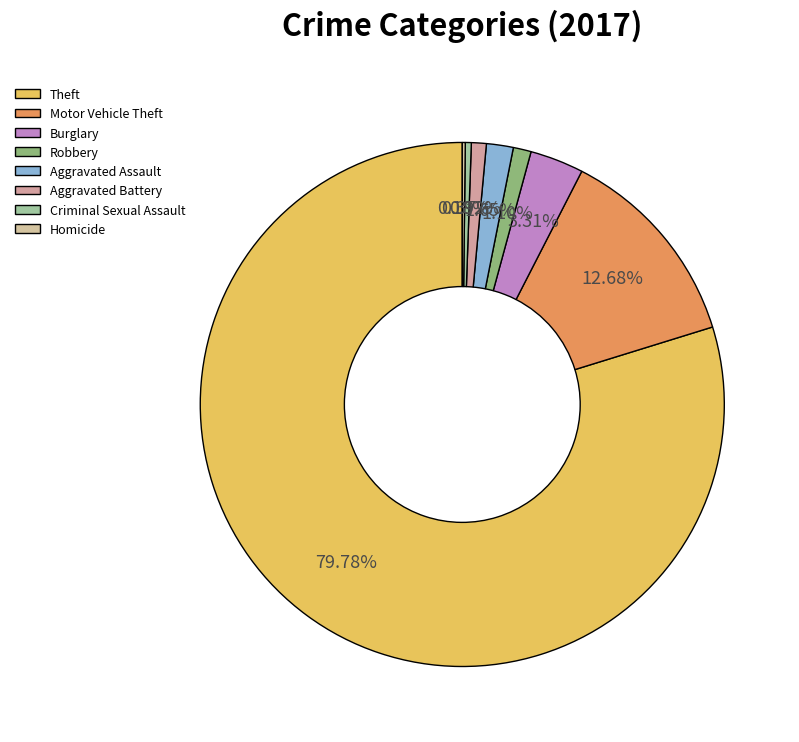

Rank the categories by value from lowest to highest.

Homicide, Criminal Sexual Assault, Aggravated Battery, Robbery, Aggravated Assault, Burglary, Motor Vehicle Theft, Theft